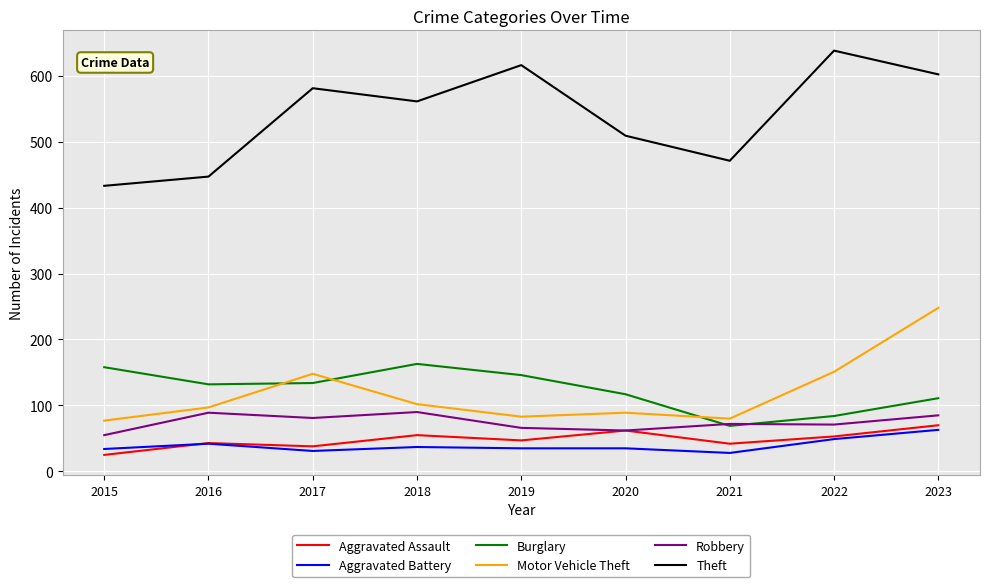

The Theft series shows 146 at 2020. True or false?

False